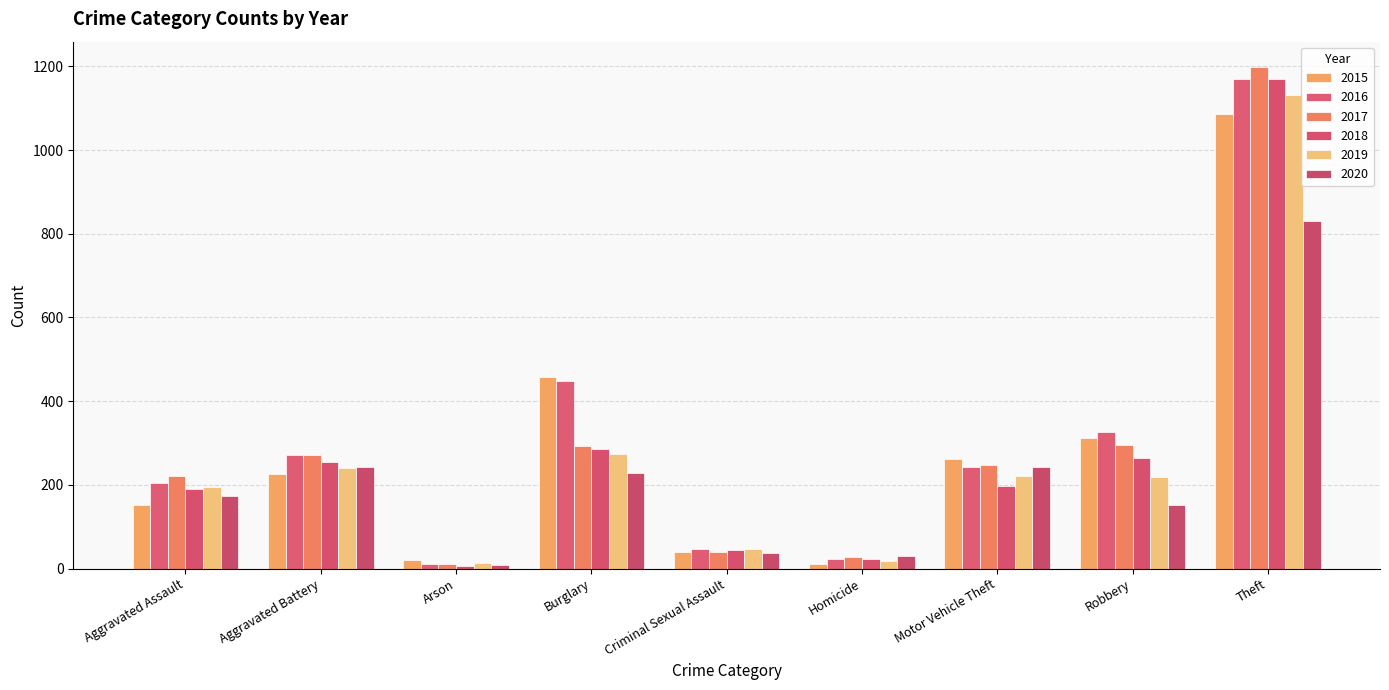

What value does the 2016 series have at Burglary?

448